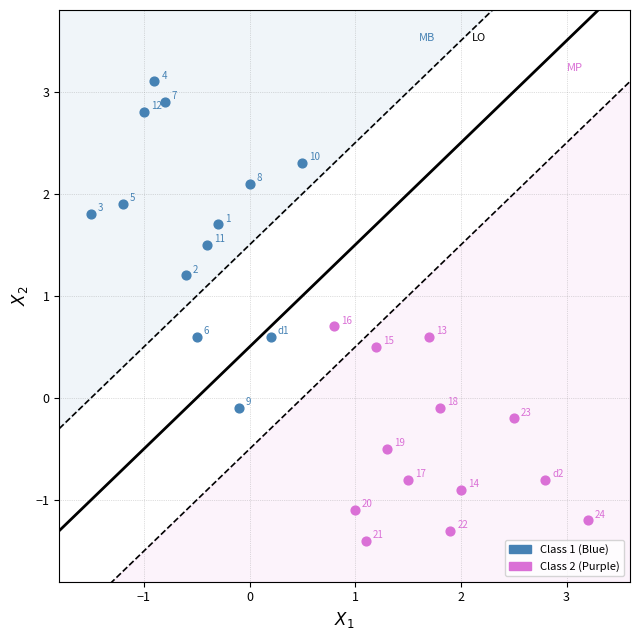

Which series contains the highest Y value?

Class 1 (Blue)